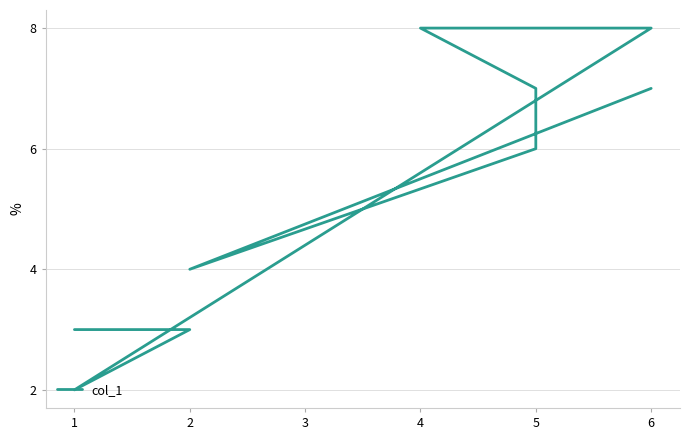

List the labels in order of value, smallest first.

1, 2, 1, 2, 5, 6, 5, 4, 6